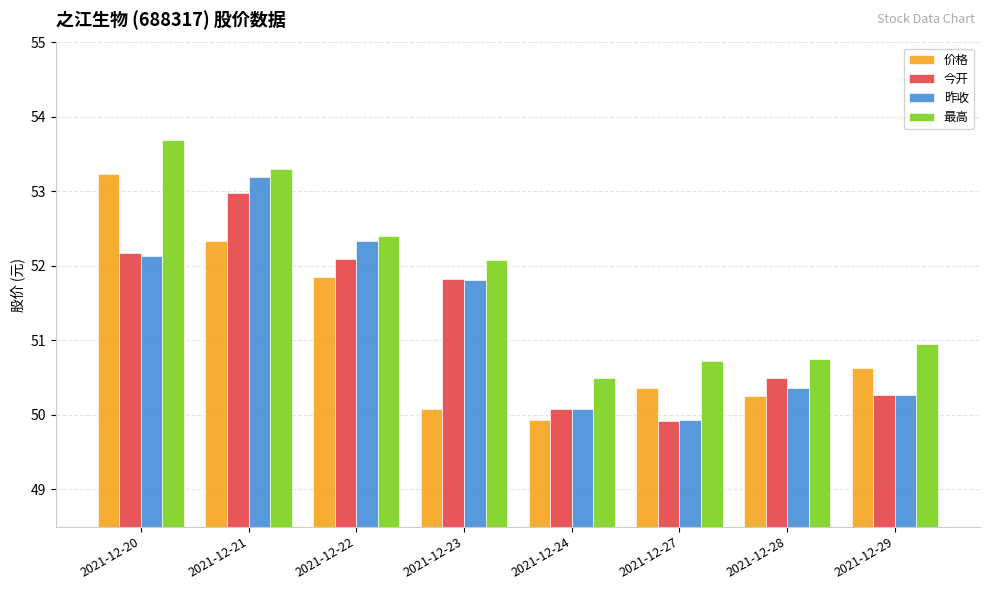

What is the difference between the 价格 values at 2021-12-22 and 2021-12-23?

1.8